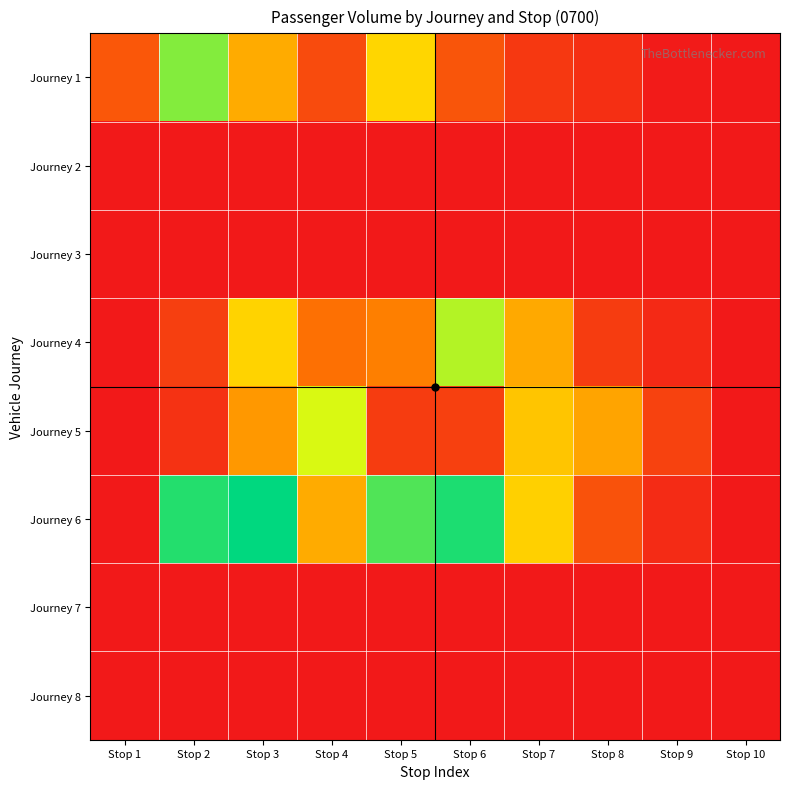

Which series has the largest range (max minus min)?

Journey 6